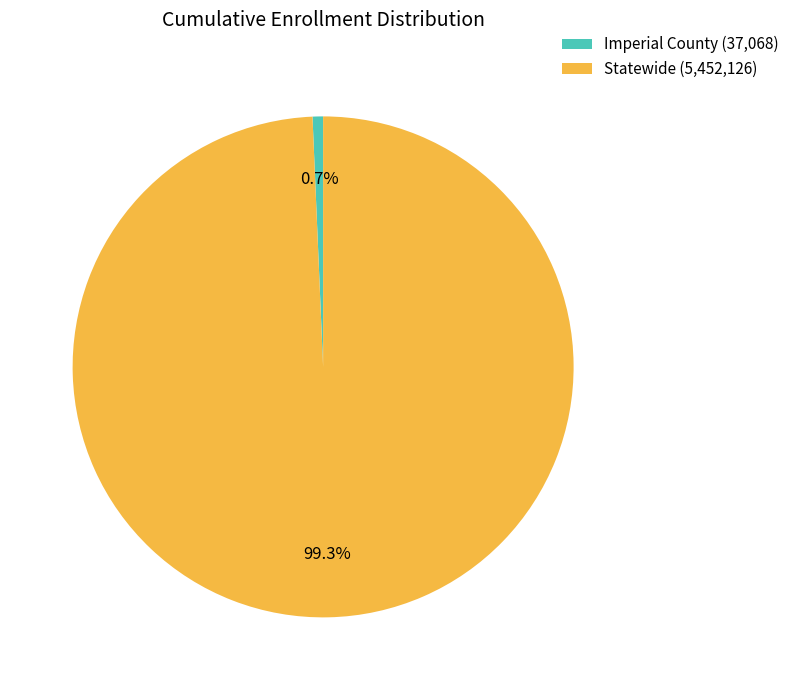

Rank the categories by value from highest to lowest.

Statewide, Imperial County